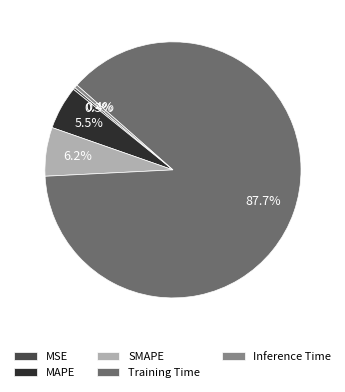

How many slices are in this pie chart?

5